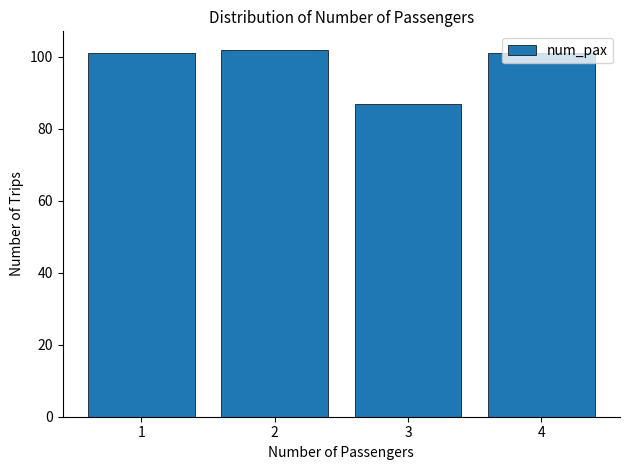

How tall is the bar that spans 2.5 to 3.5 on the x-axis? The values are not printed on the chart, so give them approximately, as read against the axis.

88